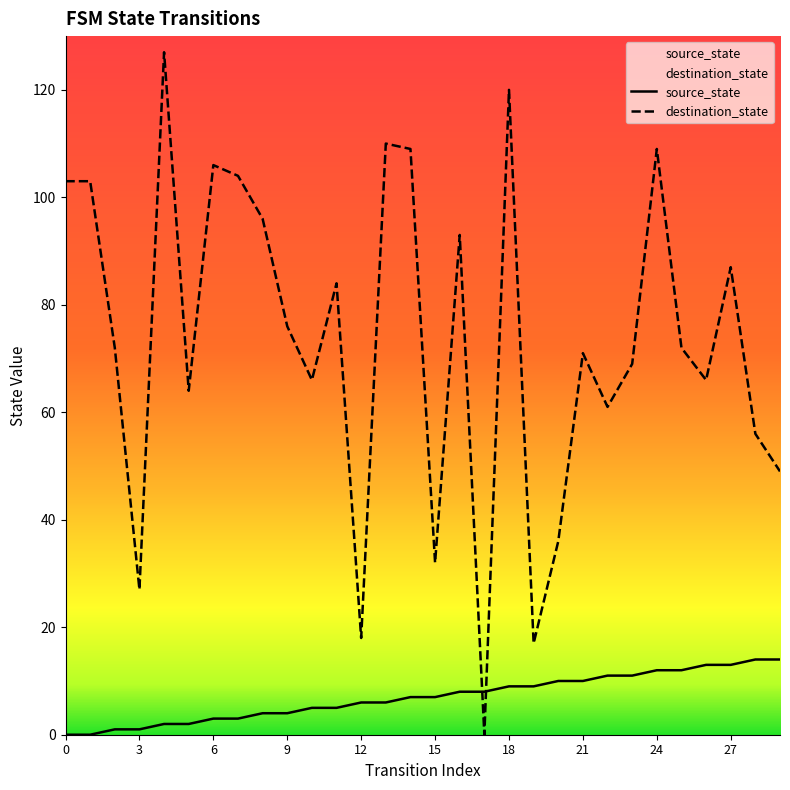

What is the total value across all series at 27?

100